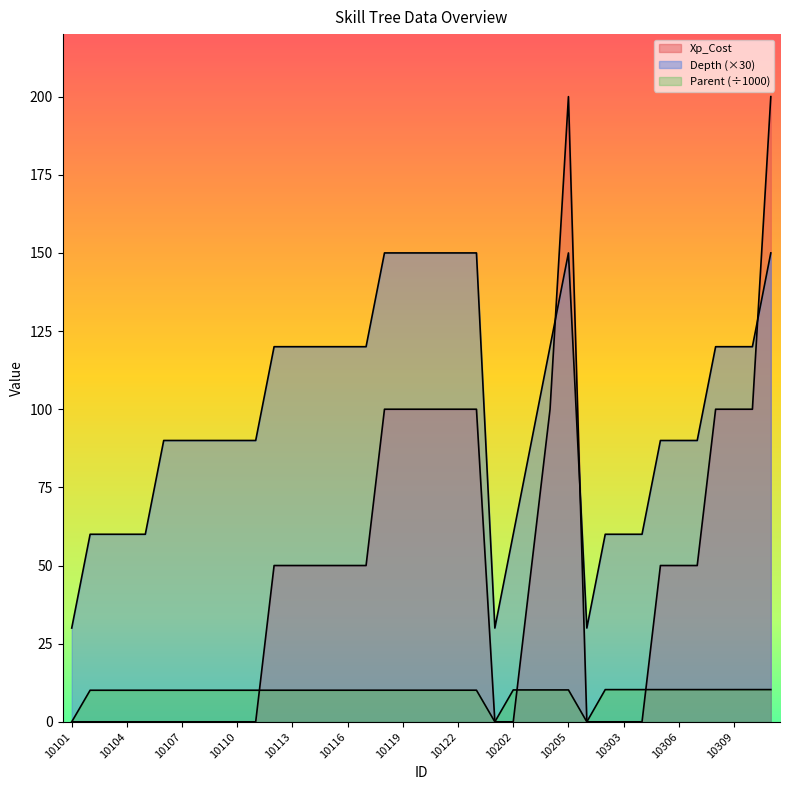

Rank the series by their average value, from highest to lowest.

Depth, Xp_Cost, Parent